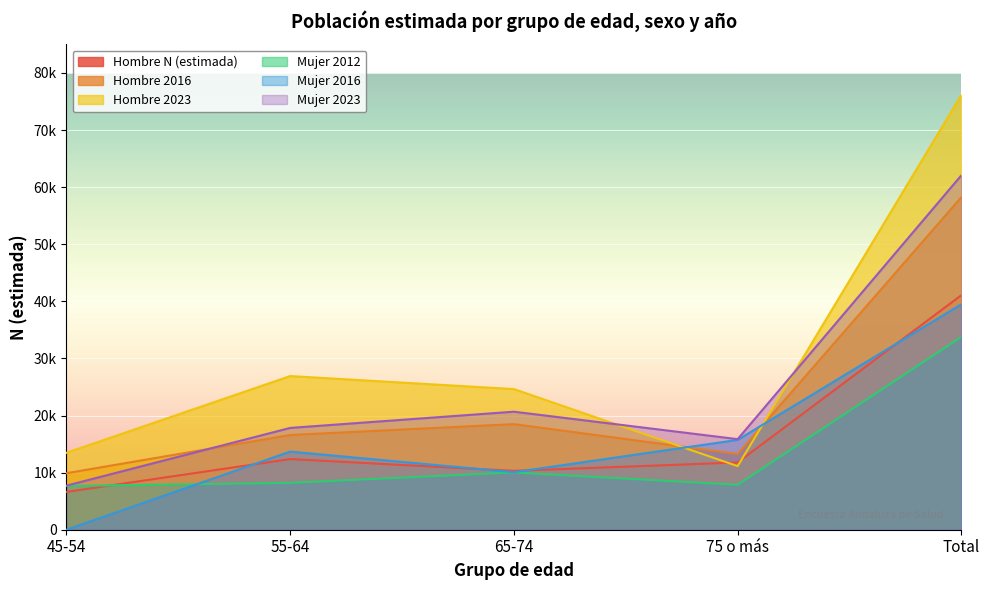

What is the difference between the Hombre 2023 values at Total and 65-74?

51520